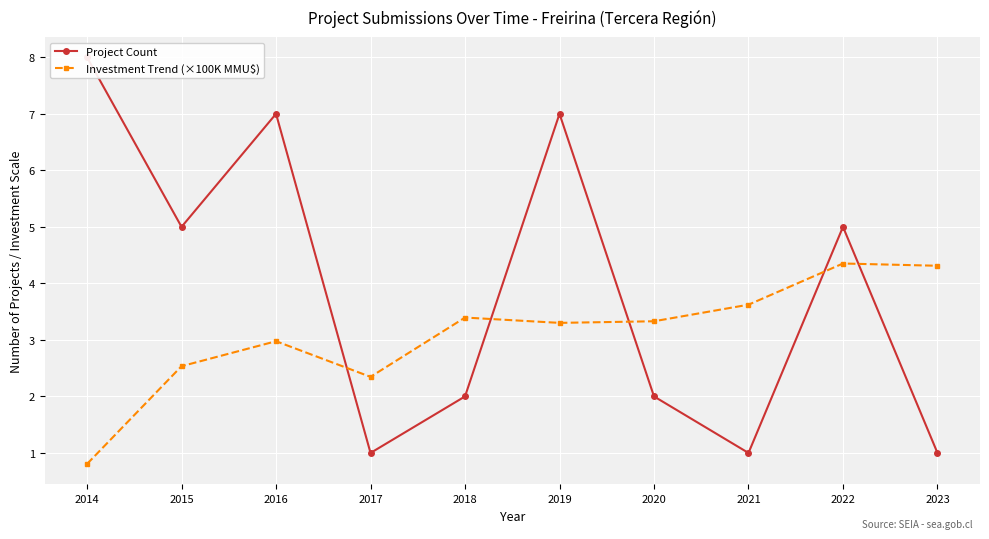

Which series ends up on top after the final intersection of Project Count and Investment Trend (×100K MMU$)?

Investment Trend (×100K MMU$)